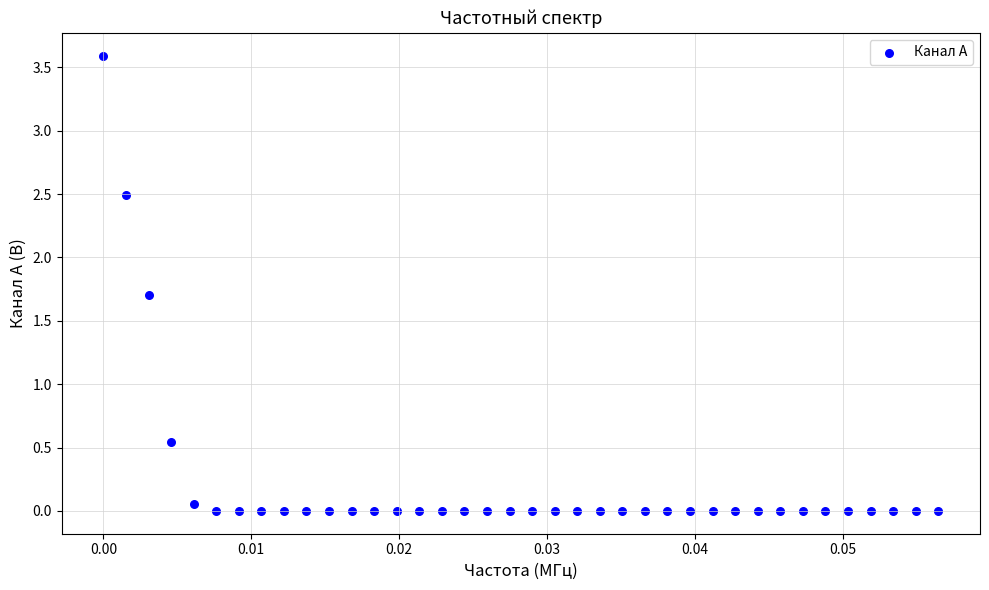

What is the range of Y values (max minus min)?

3.6